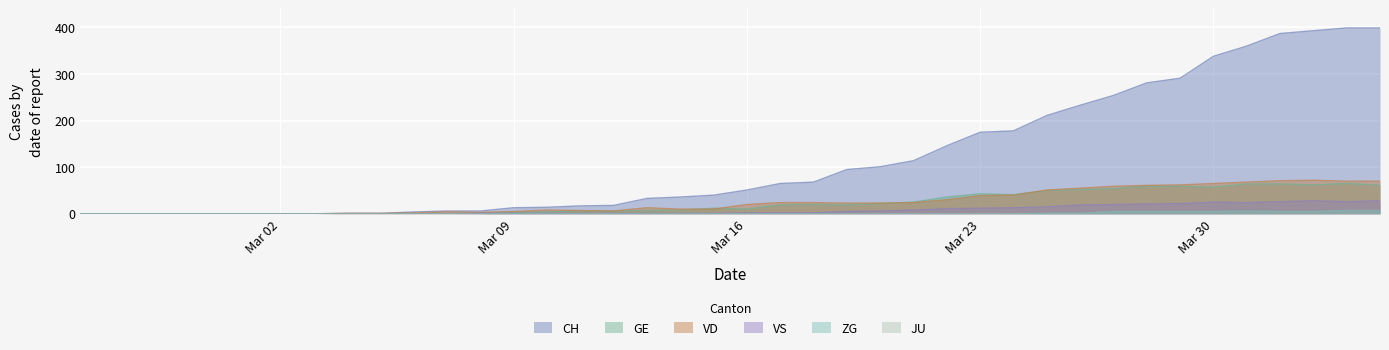

What is the sum of the VS values at 2020-04-03 and 2020-02-28?

26